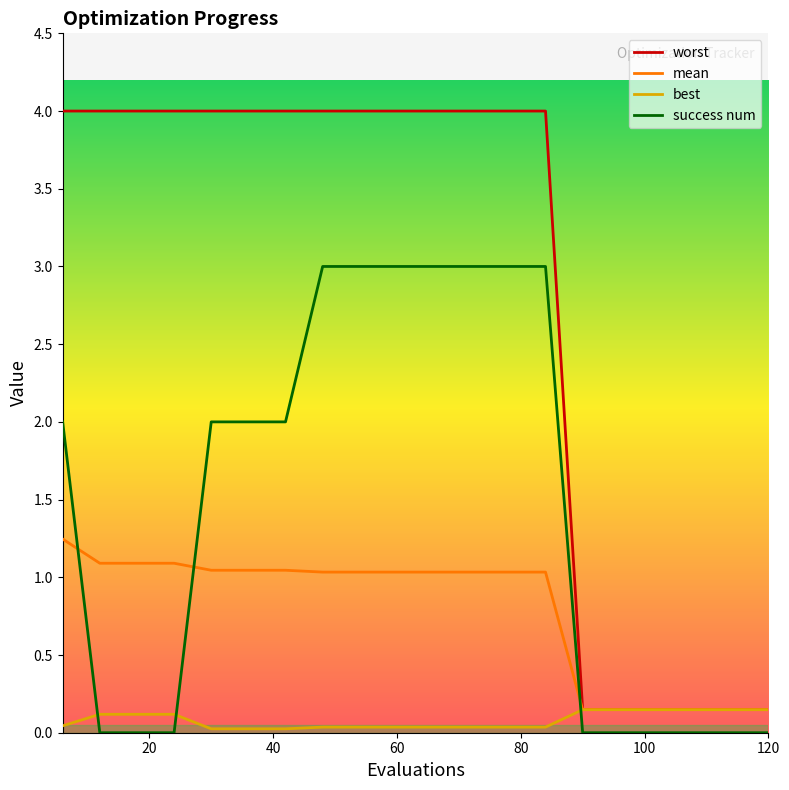

Which series has the largest total across all categories?

worst